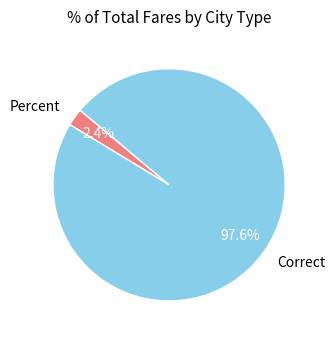

What portion of the pie excludes Correct?

2.4%